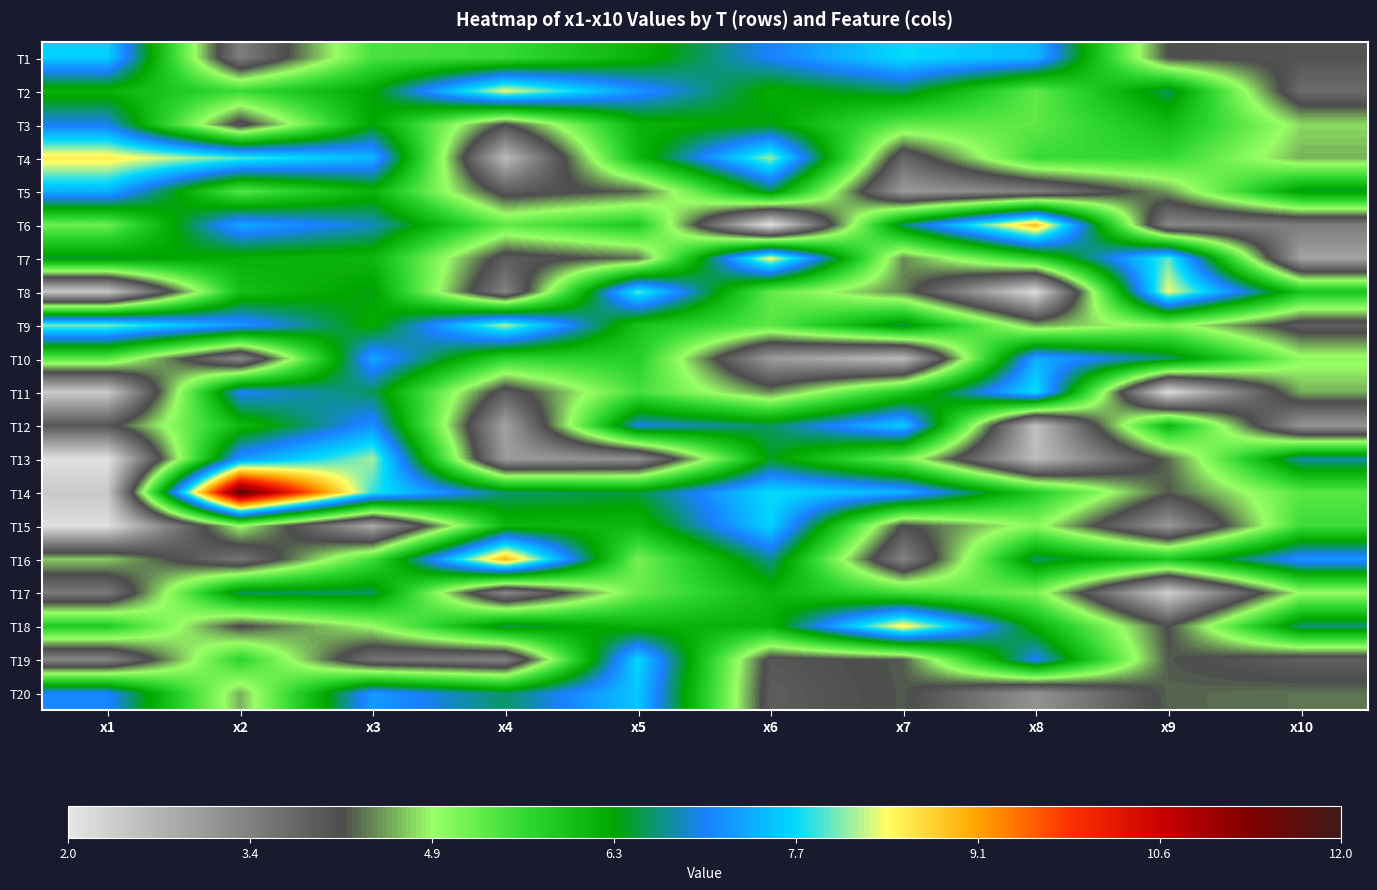

Which series has the widest spread of values?

T14